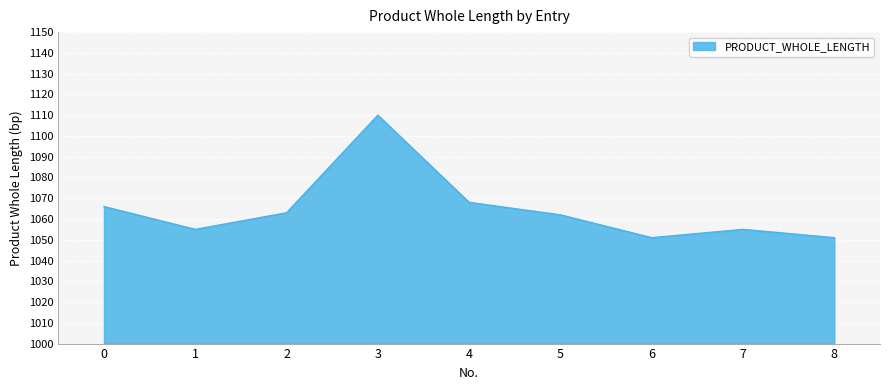

The value at 5 is 1062. True or false?

True